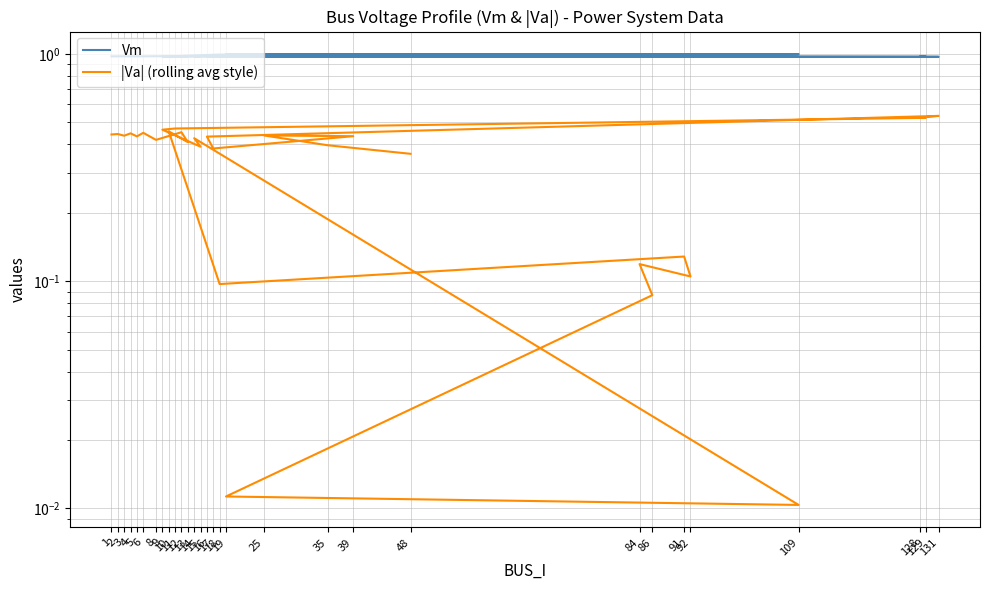

Which series has the largest total across all categories?

Vm